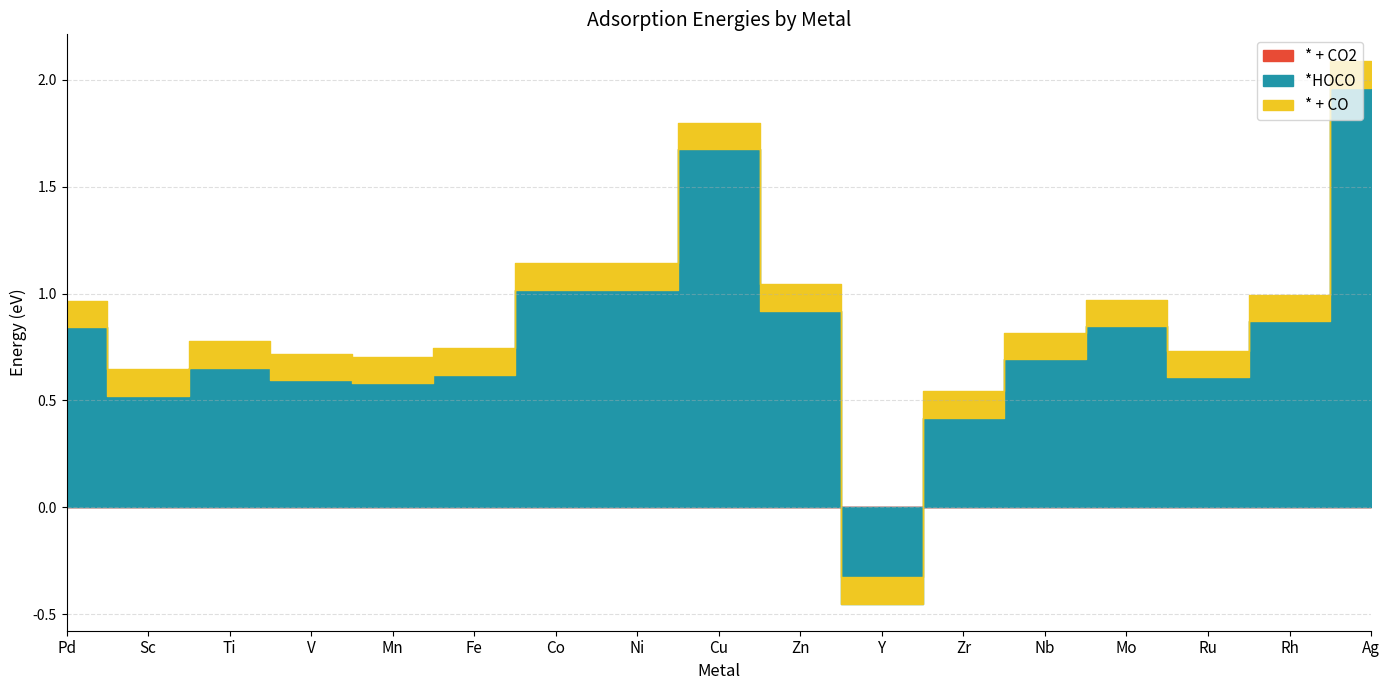

Which series changed the most between V and Nb?

*CO